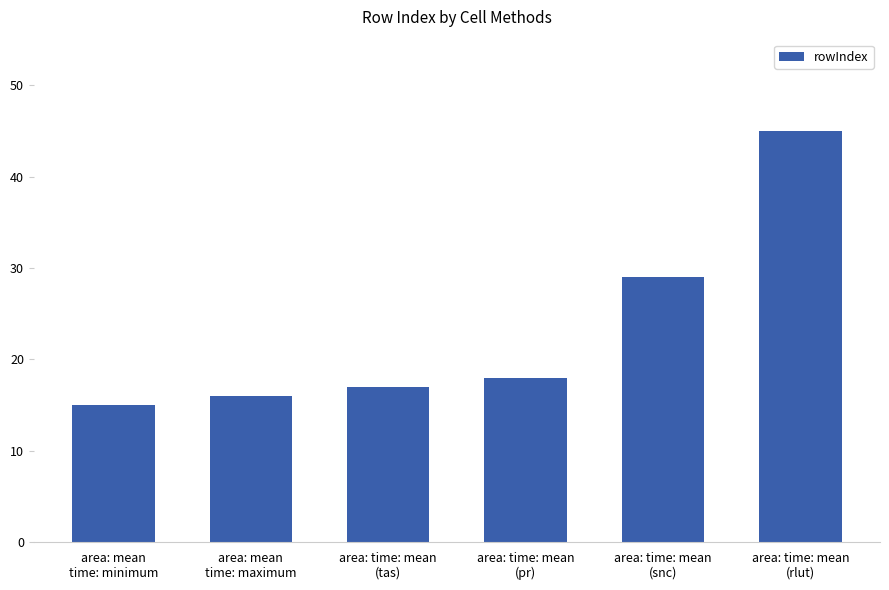

Where is the data nearest to the value 30?

area: time: mean
(snc)